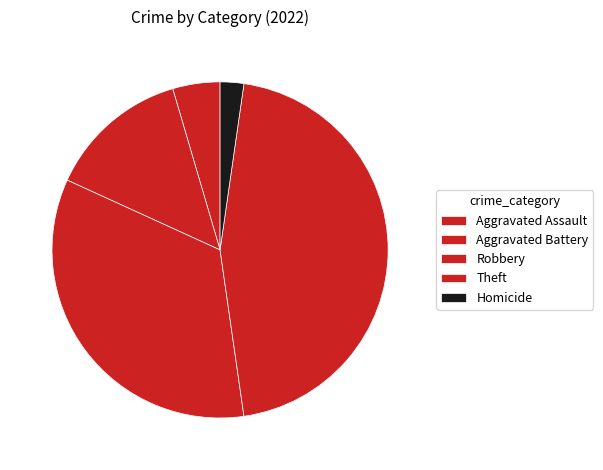

Which slice is the largest?

Theft